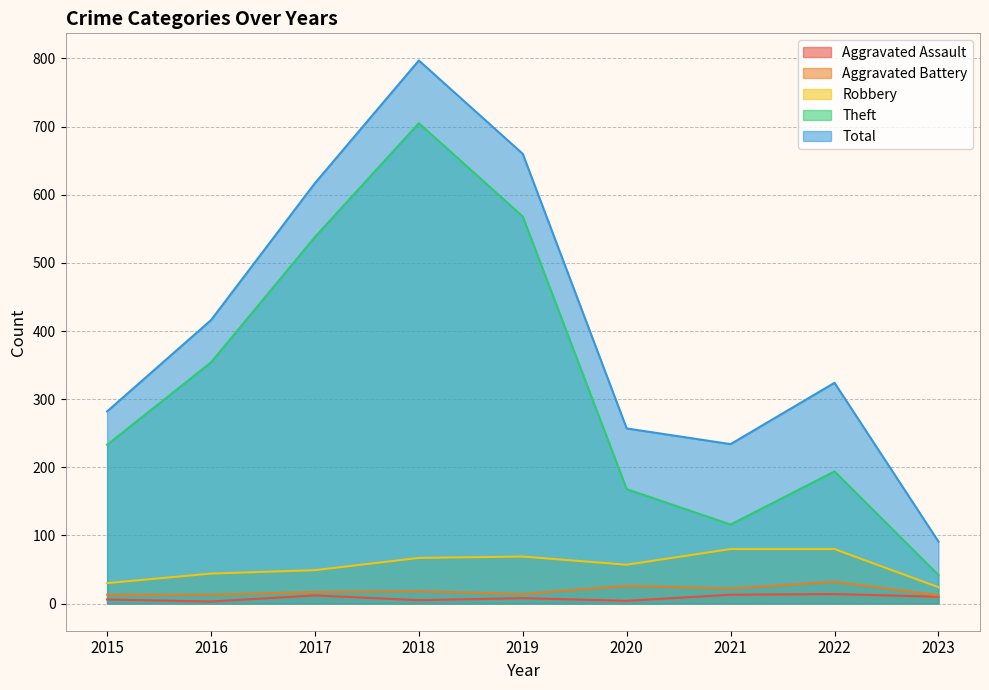

Which series has the largest total across all categories?

Total